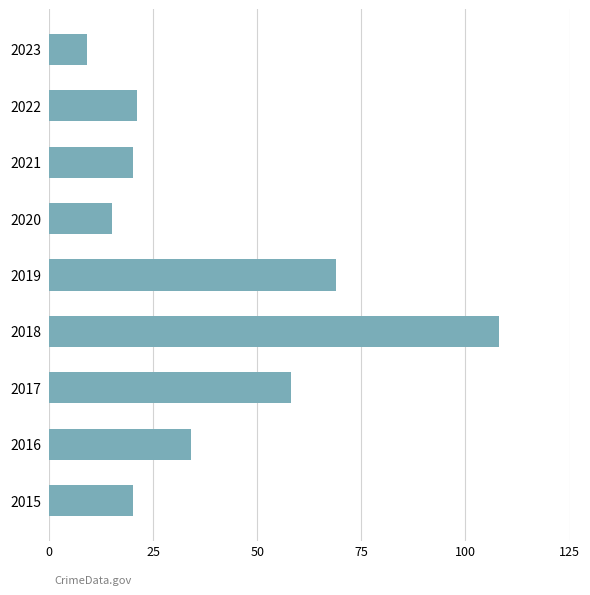

Reading top to bottom, extract all data points from this chart.

9	21	20	15	69	108	58	34	20